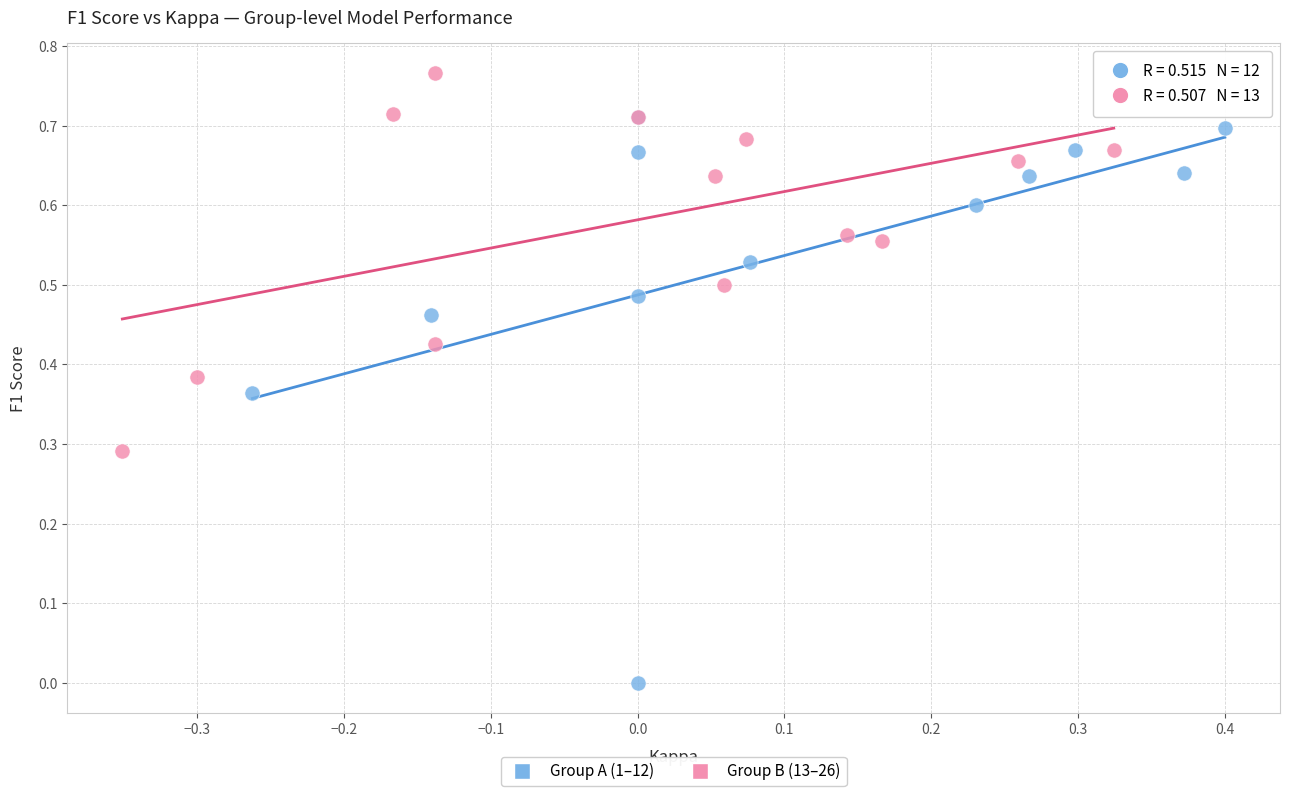

Which series contains the highest Y value?

Group B (13–26)